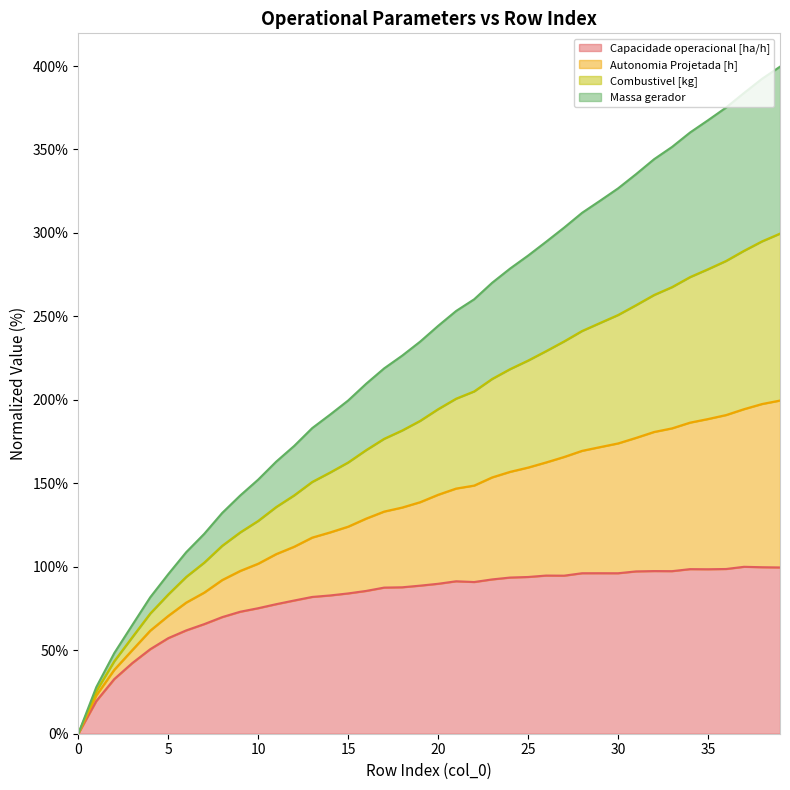

At how many categories does at least one series exceed 109?

33